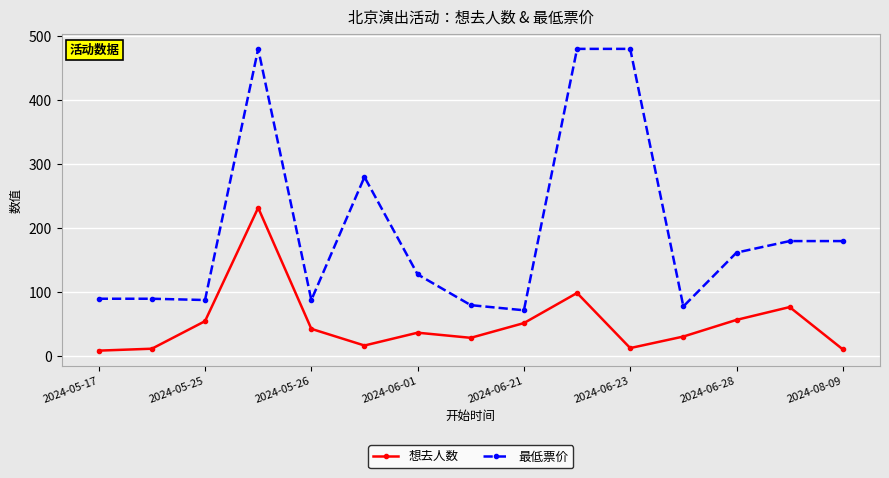

What is the maximum value shown in the chart?

480